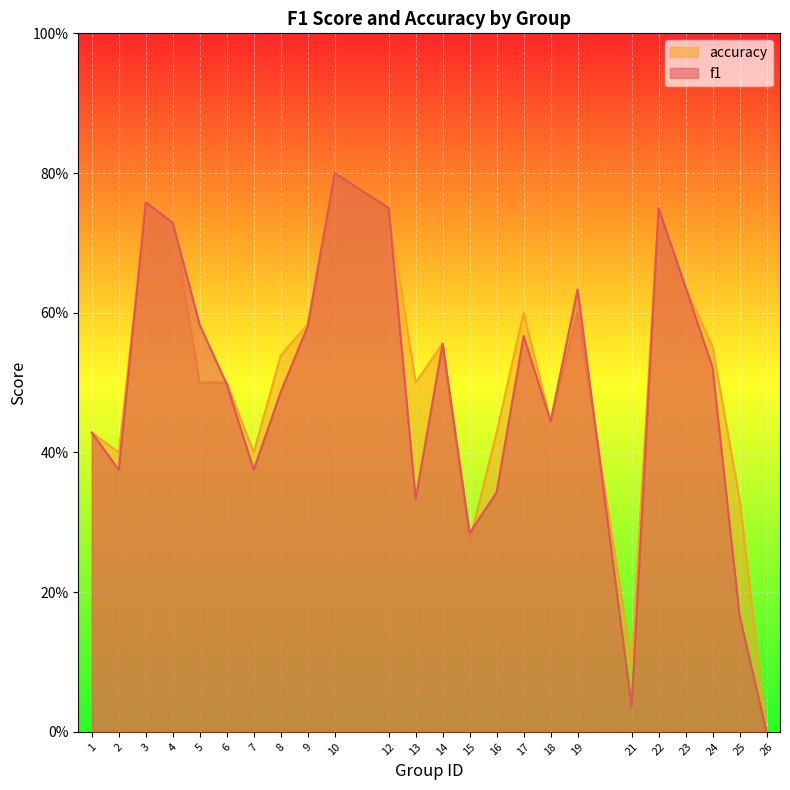

List the series in order of their peak value, highest first.

f1, accuracy